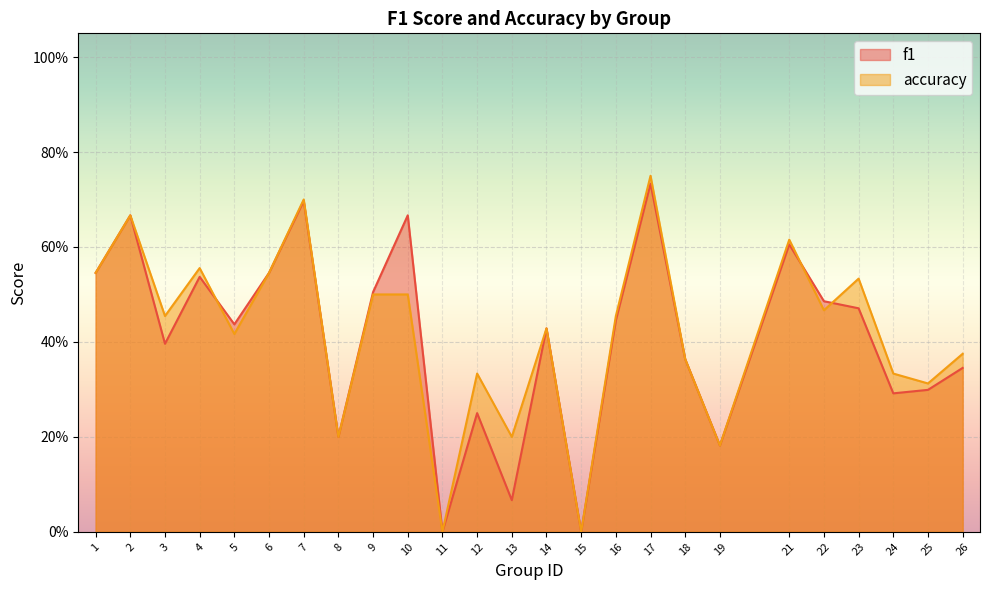

How many data points does each series have?

25